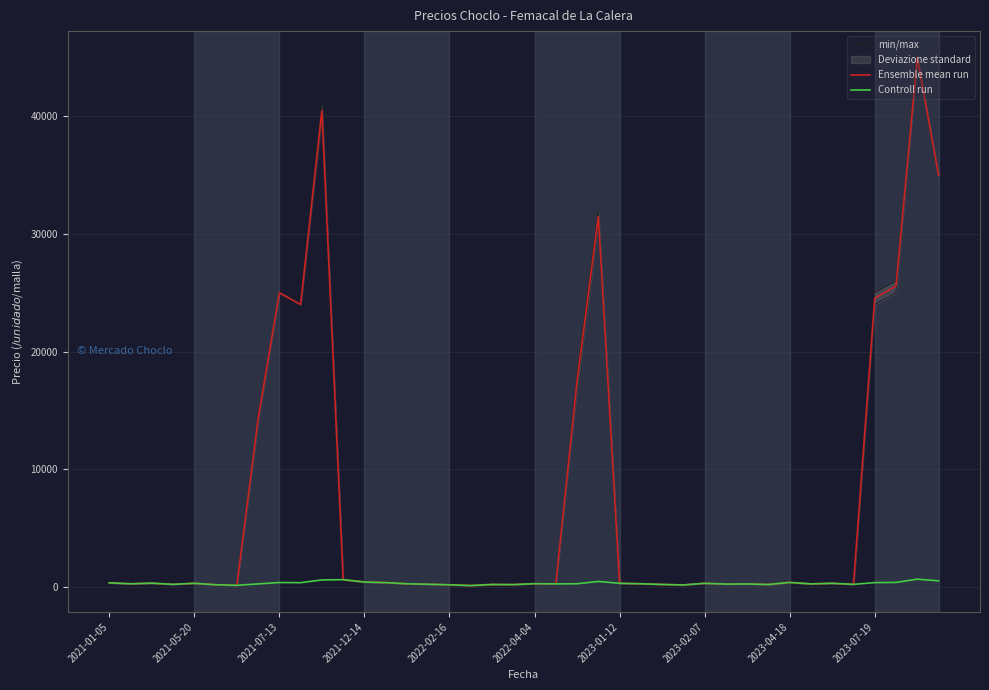

The value of Controll run at 26 is 195. True or false?

True